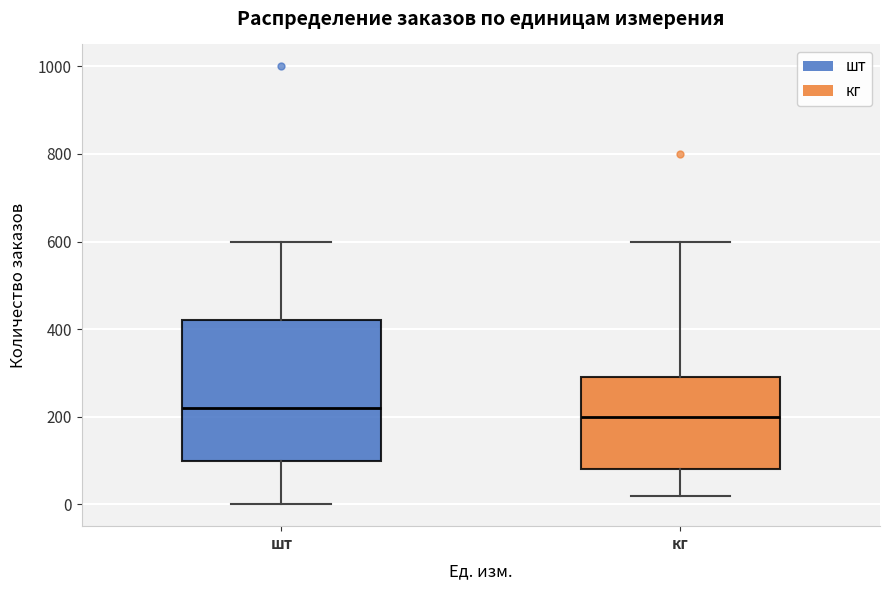

Where does the upper whisker of the box for кг end on the y-axis? The values are not printed on the chart, so give them approximately, as read against the axis.

600